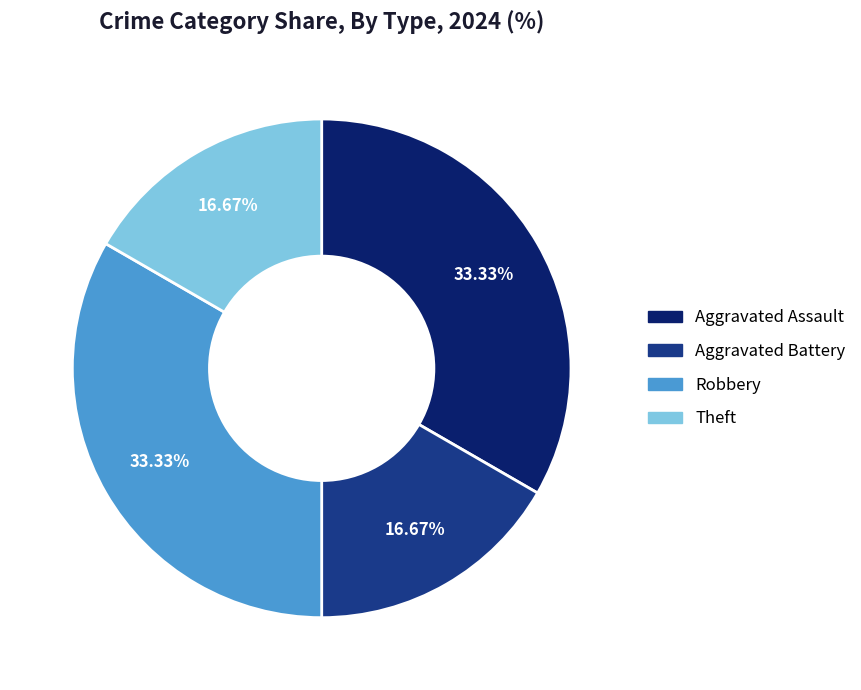

Do Aggravated Battery and Theft together represent more than half of the pie?

No